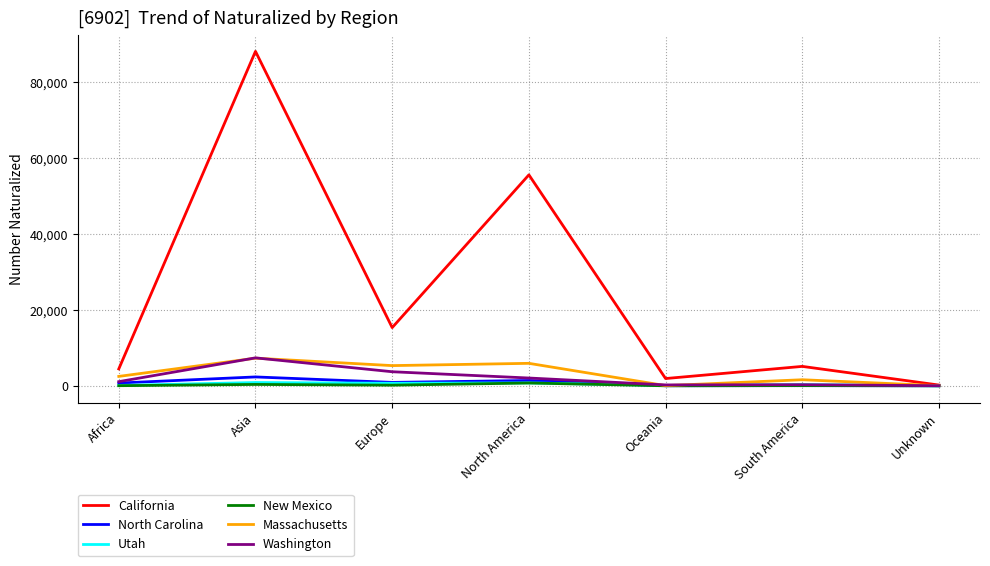

Which series changed the most between North America and Unknown?

California